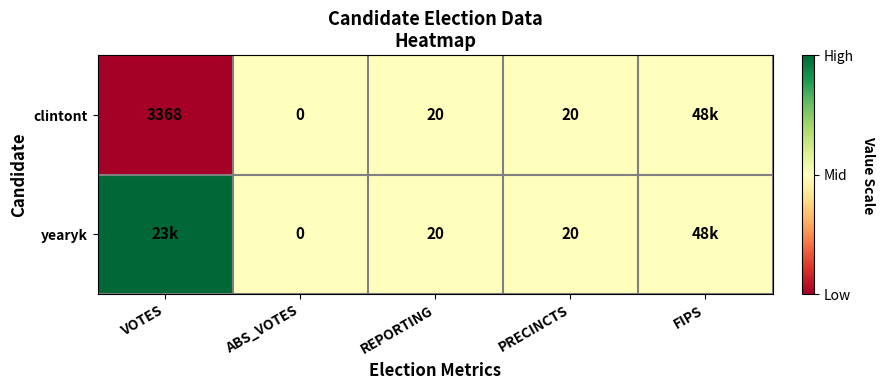

The yearyk series shows 35.0 at REPORTING. True or false?

False